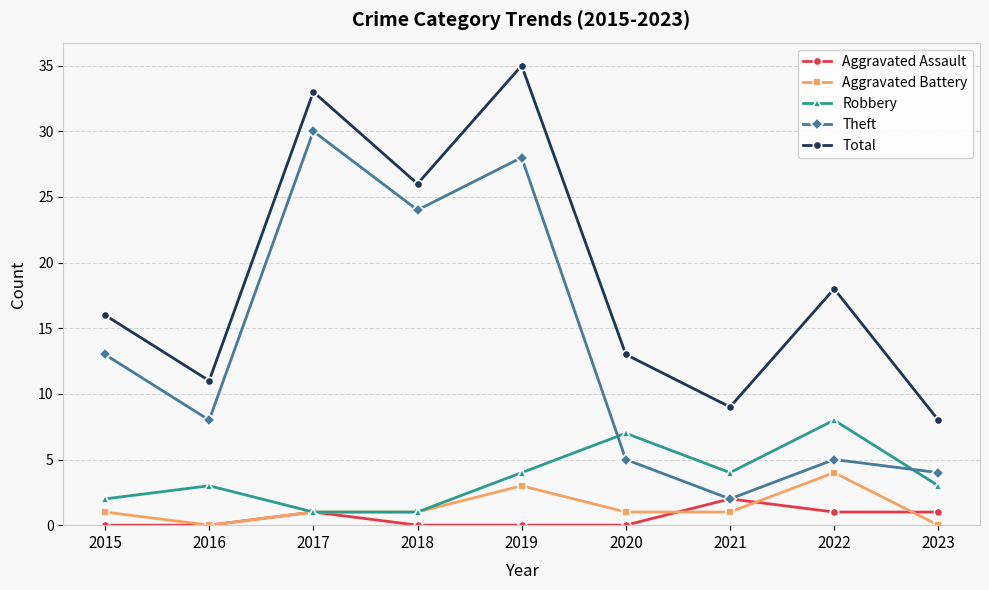

What is the difference between the highest and lowest values at 2019?

35